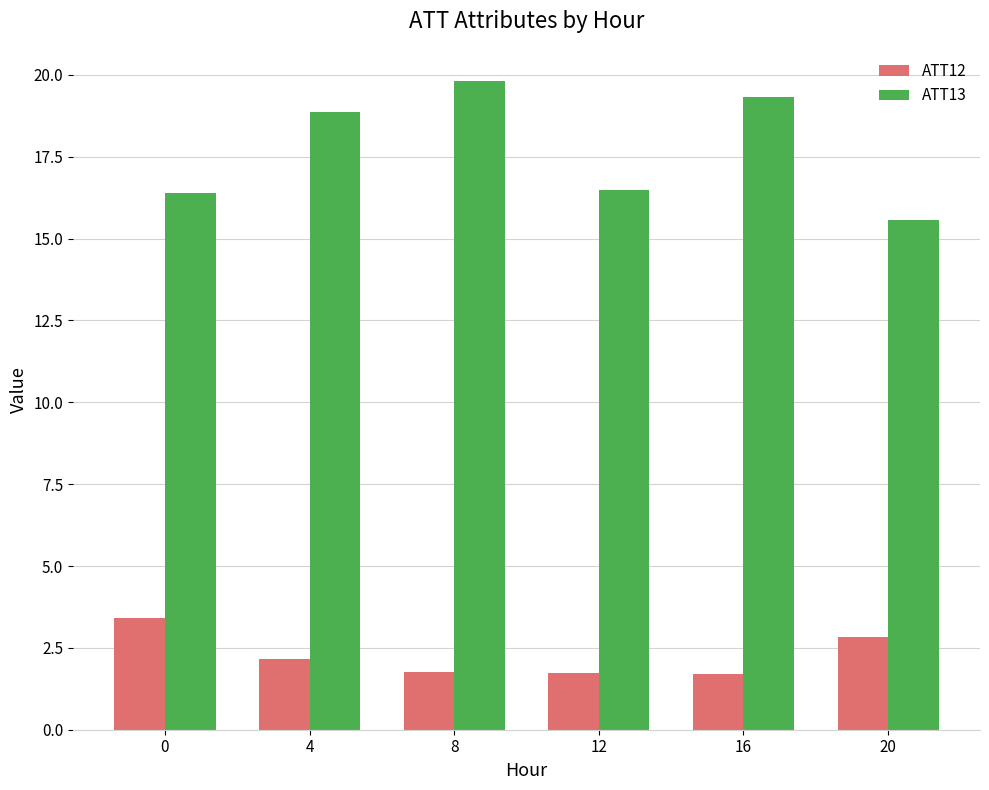

List the series in order of their overall mean, highest first.

ATT13, ATT12